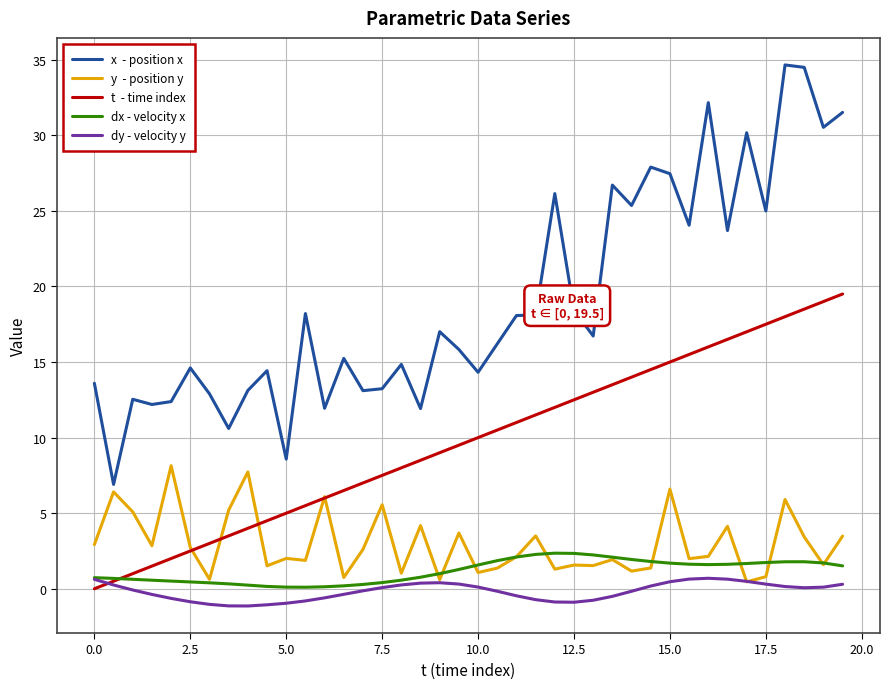

What is the maximum value shown in the chart?

34.7